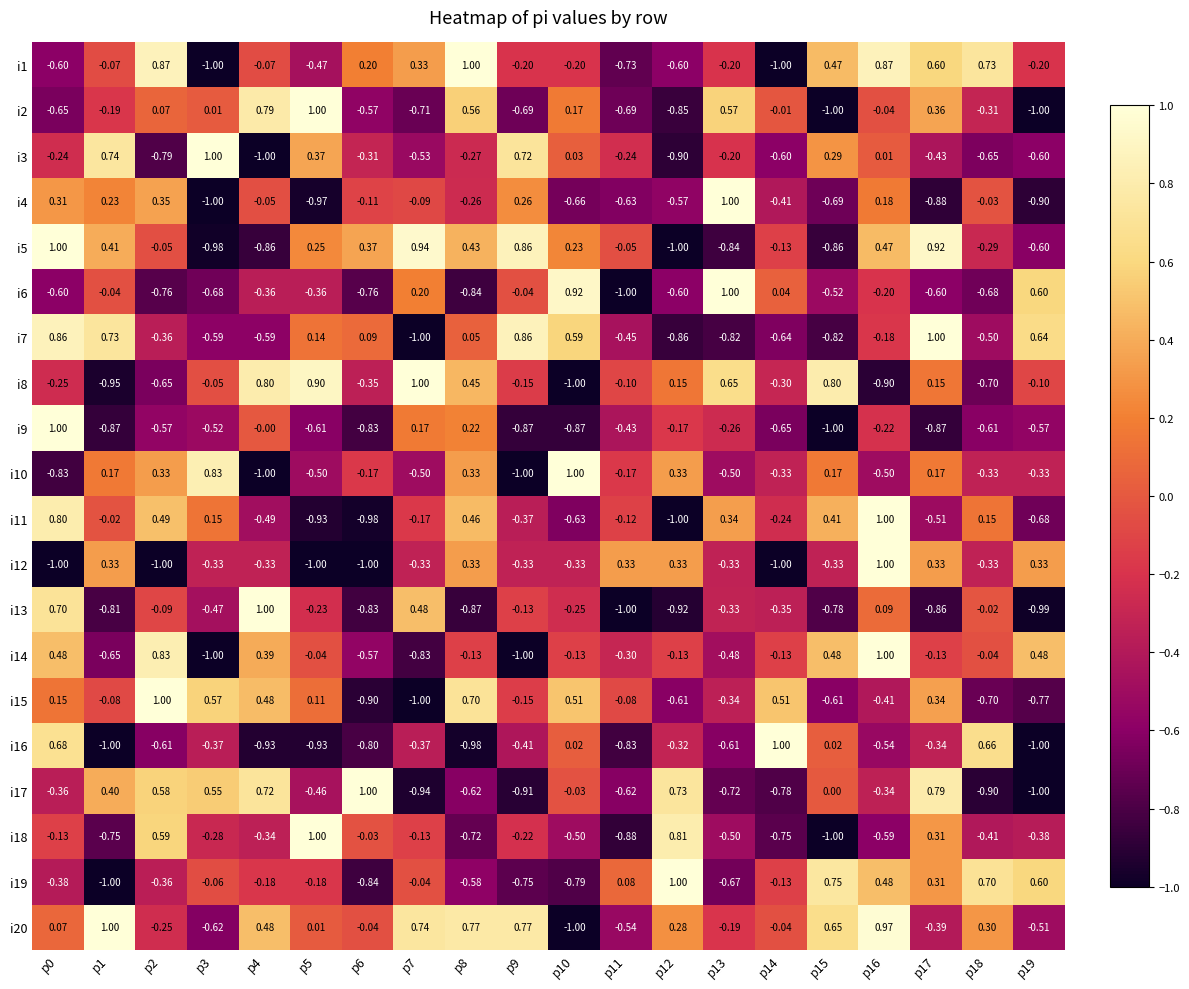

Is the value of i2 at p16 greater than the value of i6 at p10?

No